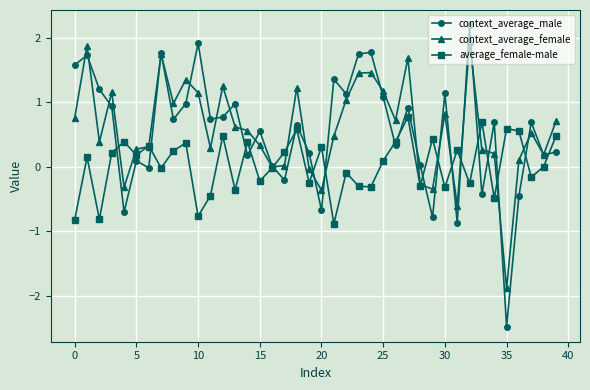

True or false: average_female-male has more than 0 interior local peaks.

True